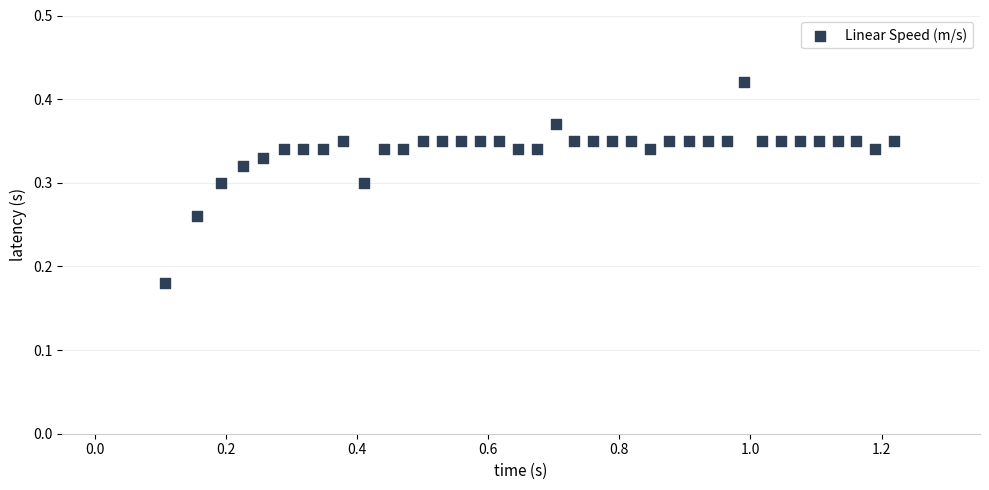

What is the range of X values (max minus min)?

1.1